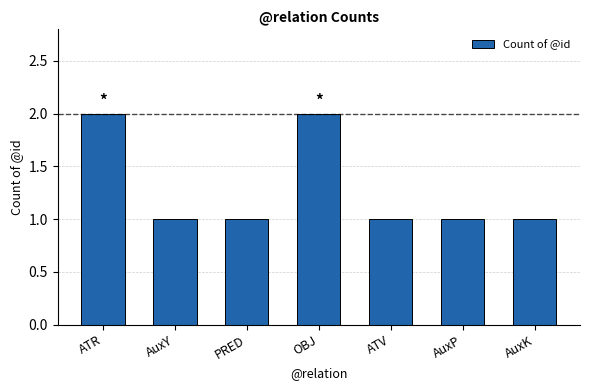

True or false: the data shows 1 at AuxK.

True